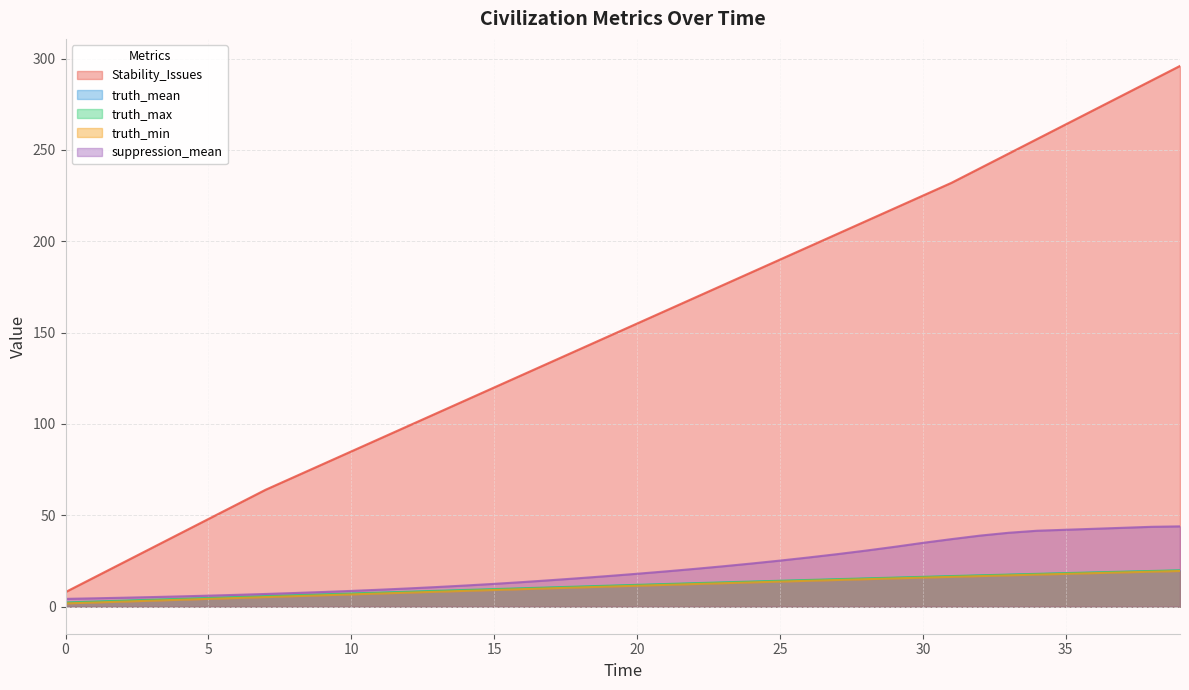

What is the difference between the highest and lowest values at 22?

156.6